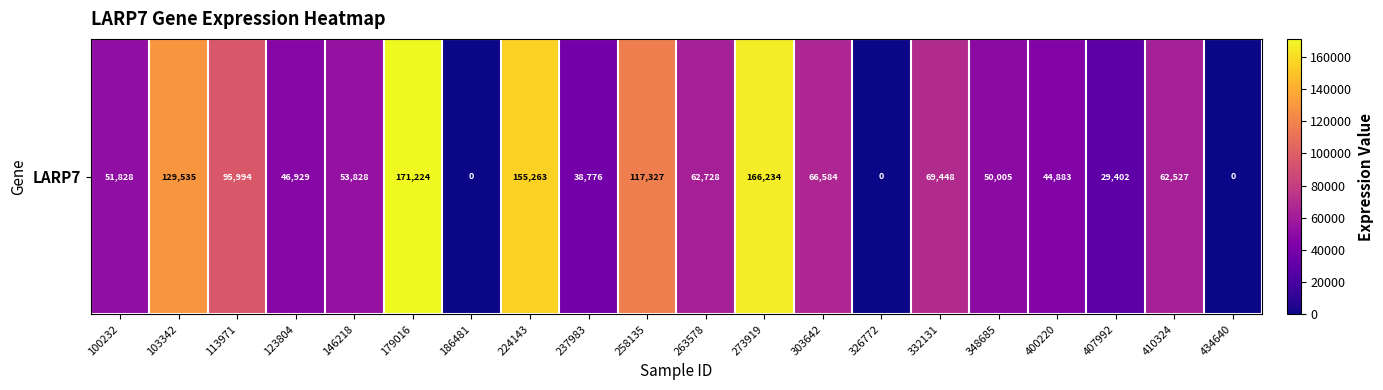

At which category does the chart reach its minimum across all series?

186481